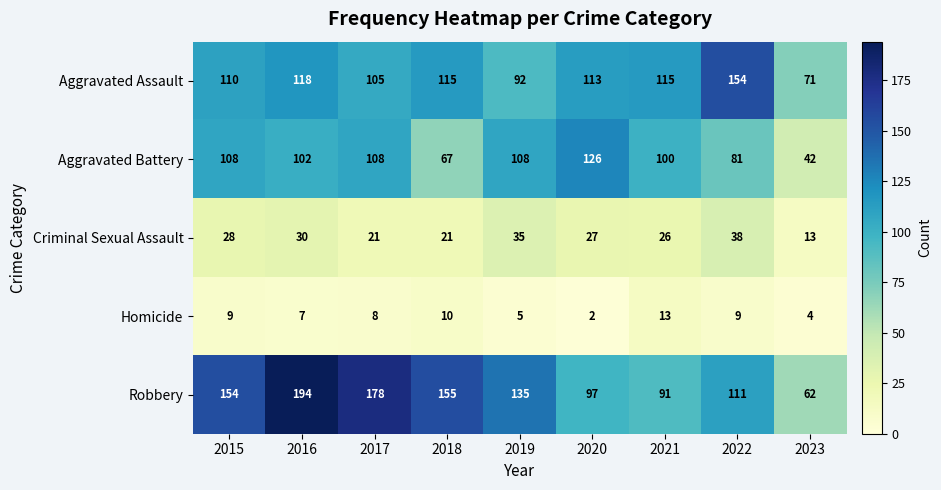

What is the difference between the highest and lowest values at 2023?

67